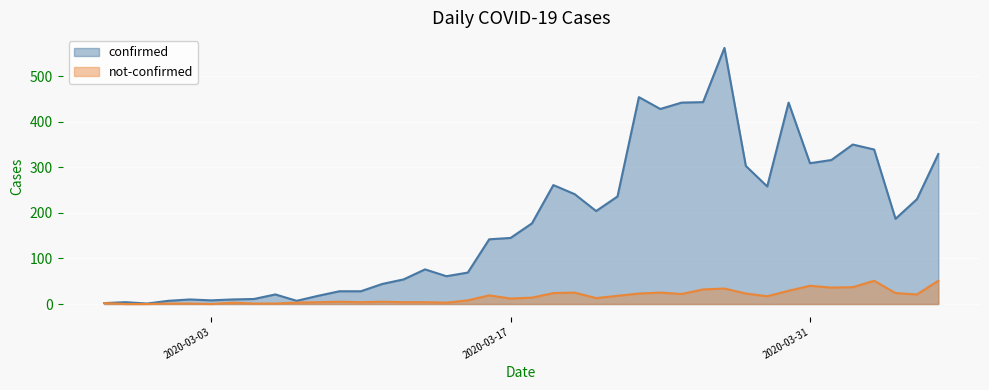

Does the chart display data point markers on the line(s)?

No